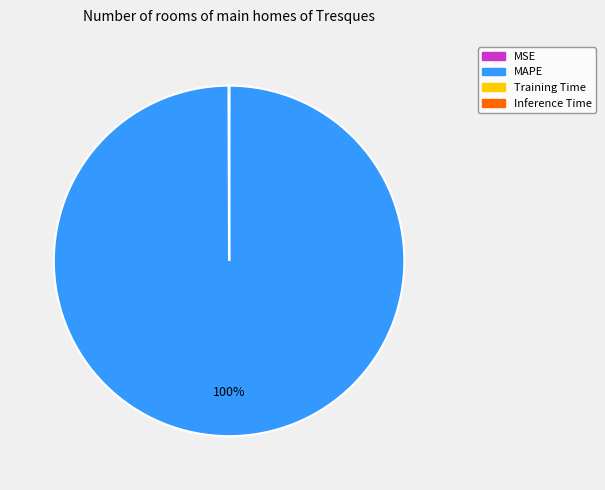

To the nearest percent, what is the average slice percentage?

25%